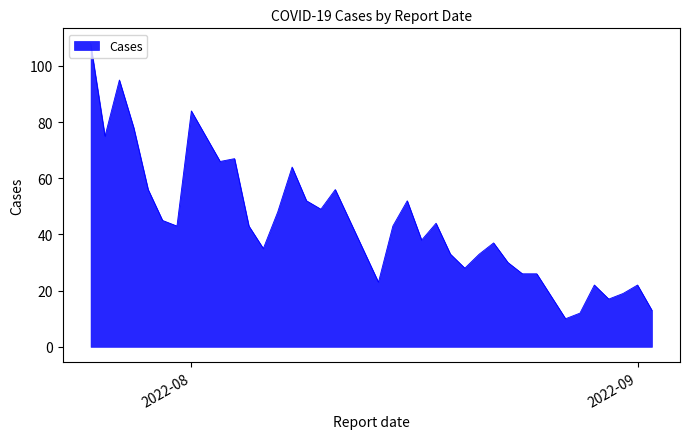

What is the sum of all values?

1764